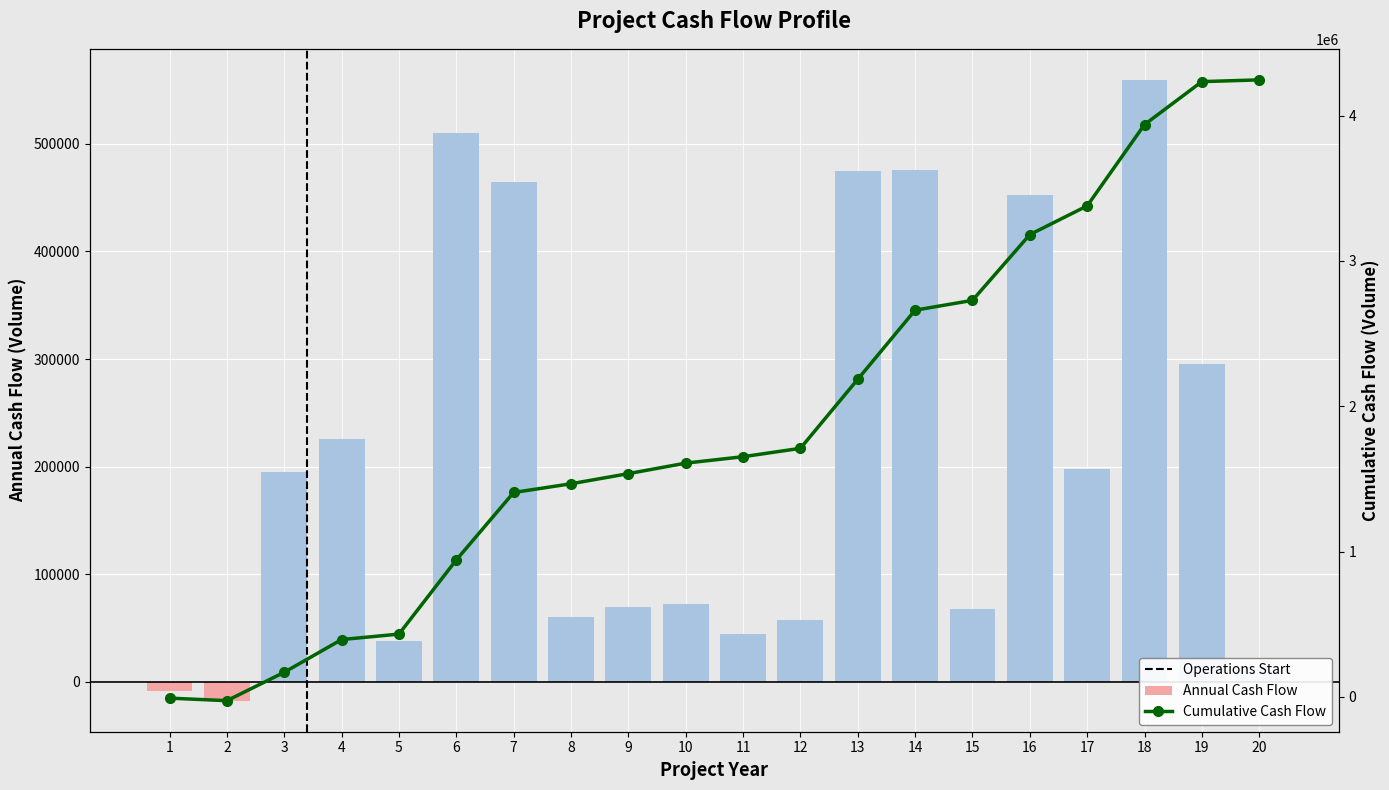

How many data points in Cumulative Cash Flow are above 1652540?

9